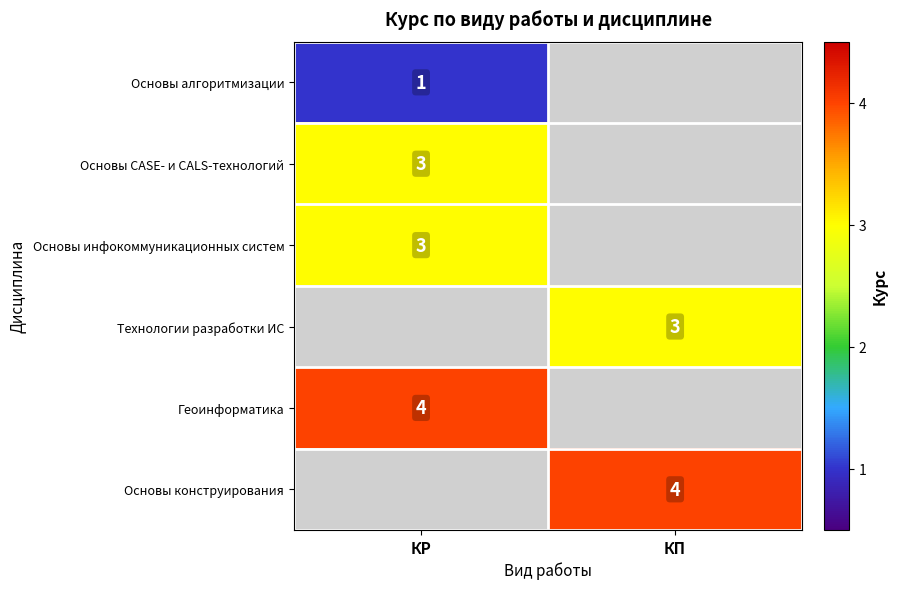

The value of Основы CASE- и CALS-технологий at КР is 4. True or false?

False